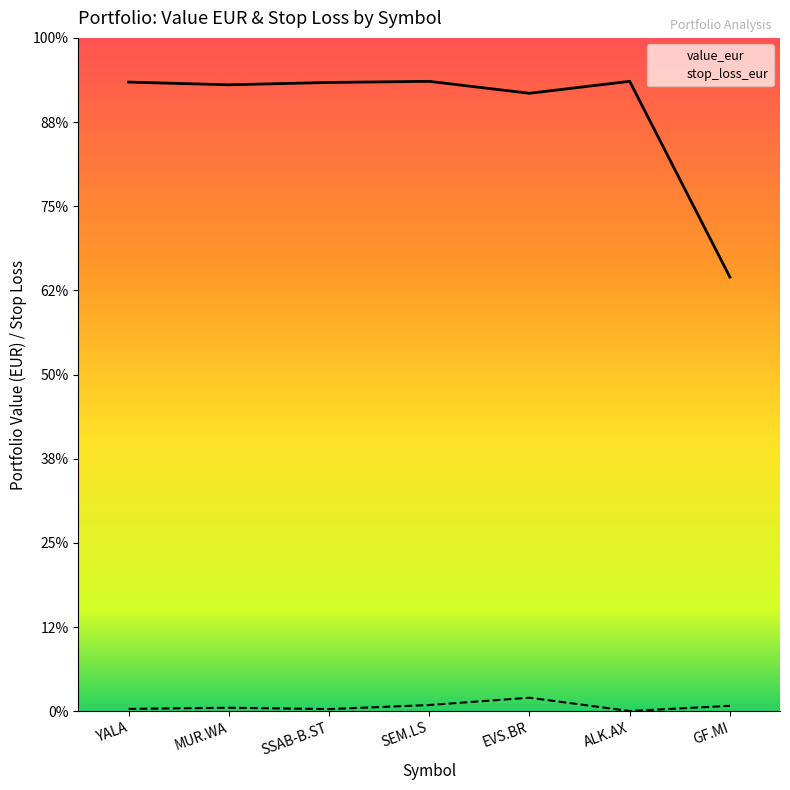

Does the chart have visible grid lines?

No